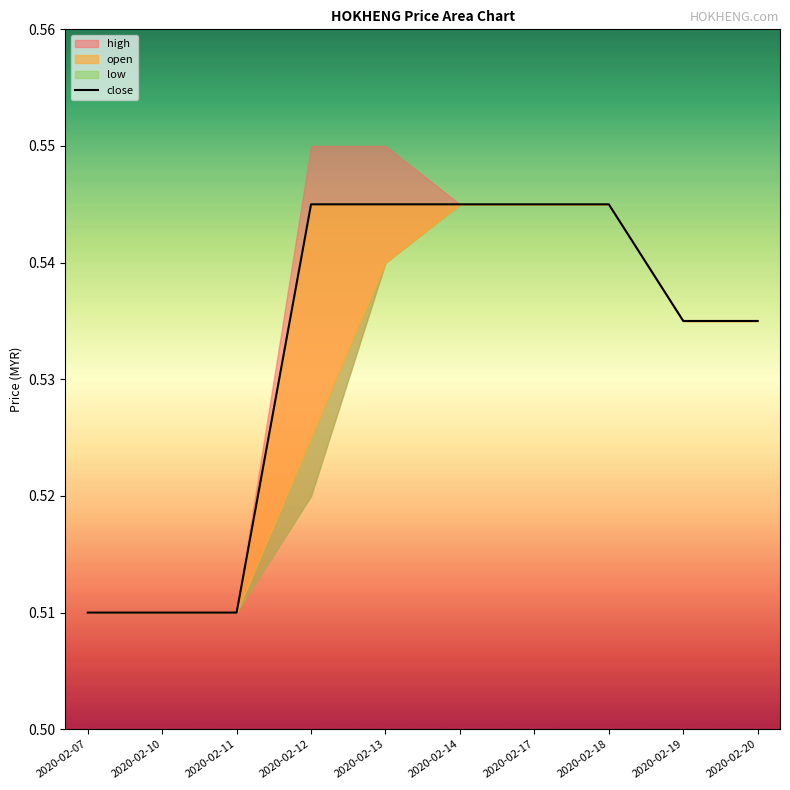

True or false: there are more than 1 points higher than both neighbors.

False